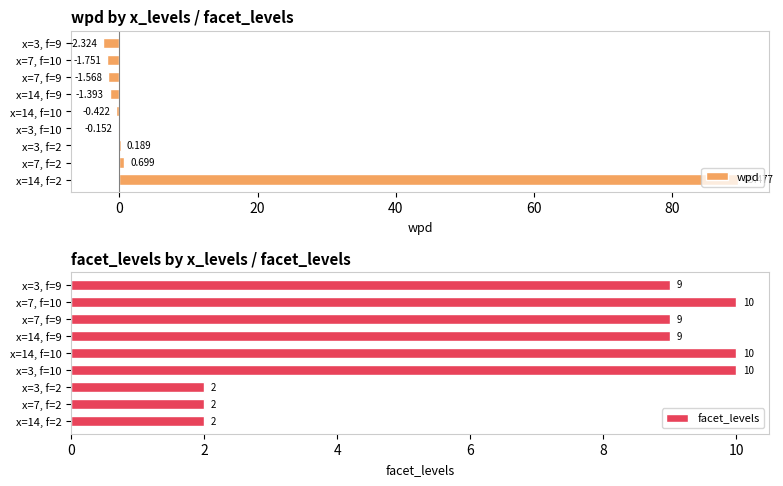

What is the sum of the wpd values at x=7, f=9 and x=14, f=2?

87.9